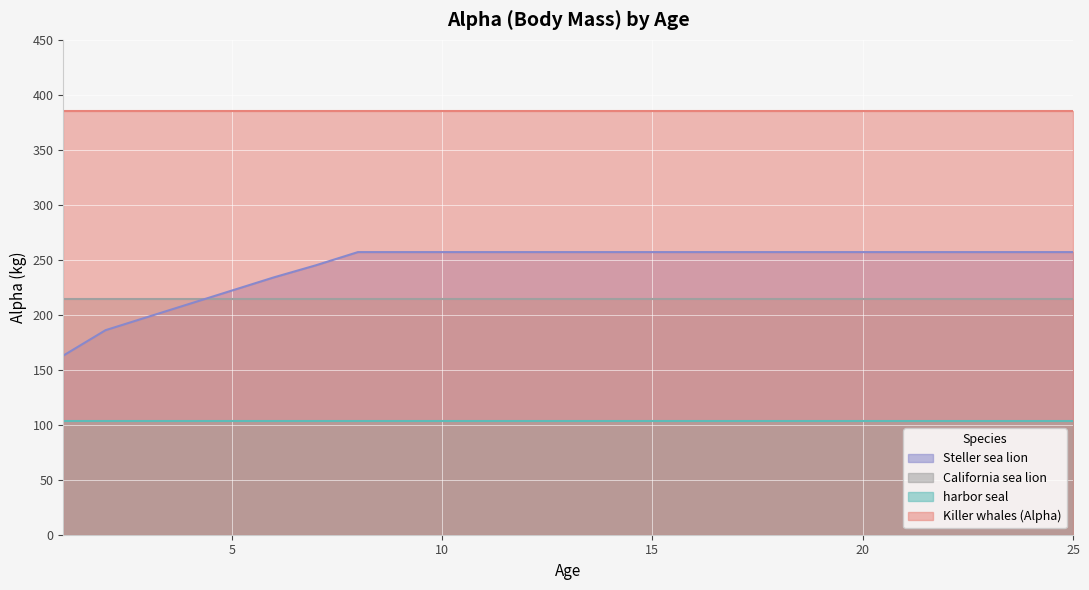

What is the sum of all Steller sea lion values?

6084